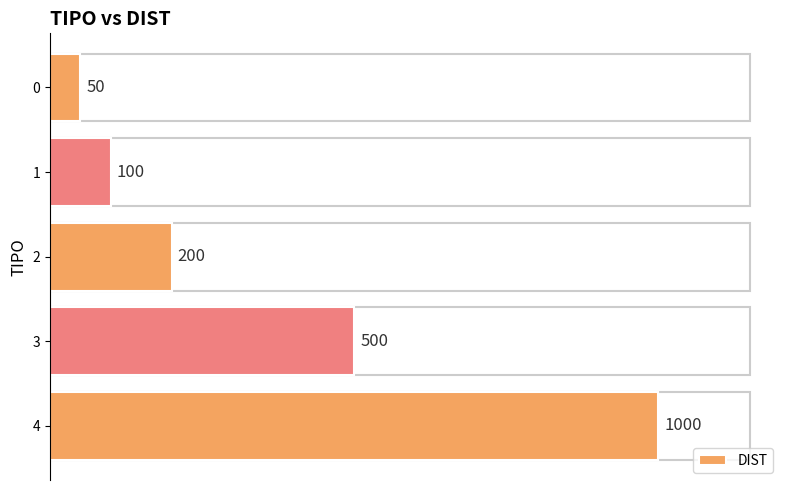

Are the bars horizontal?

Yes